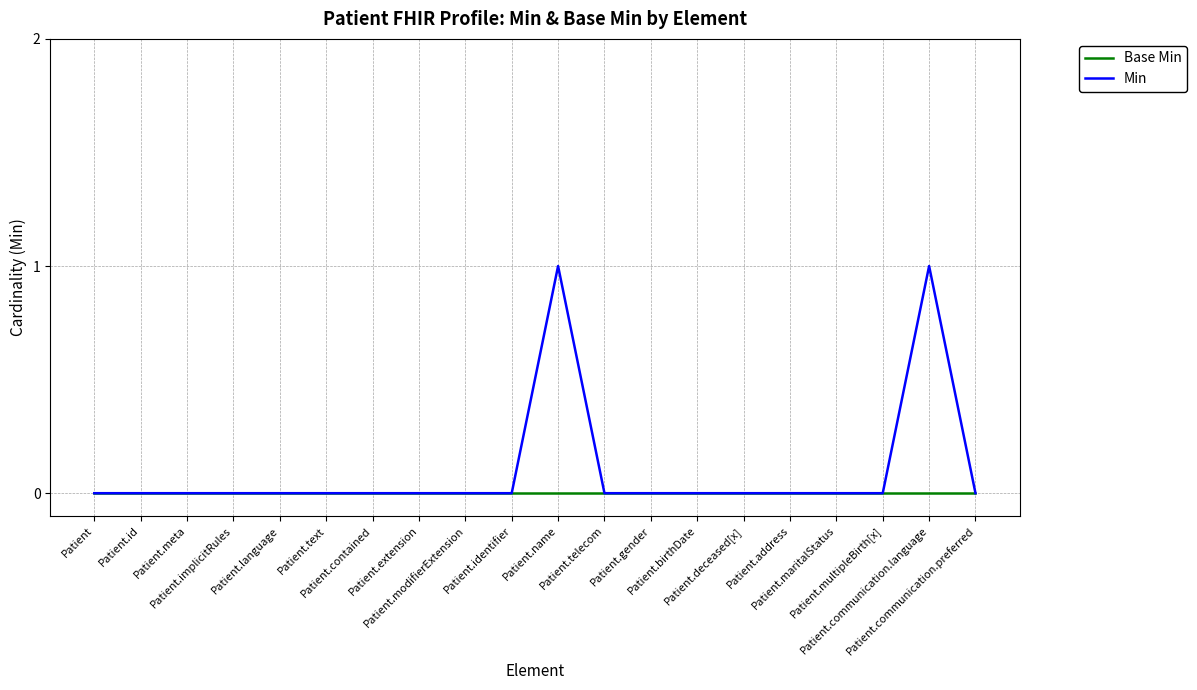

How many Min values are between 0 and 1?

20